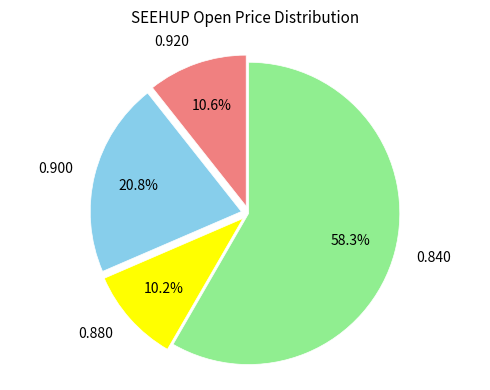

Is there a majority slice in this chart?

Yes